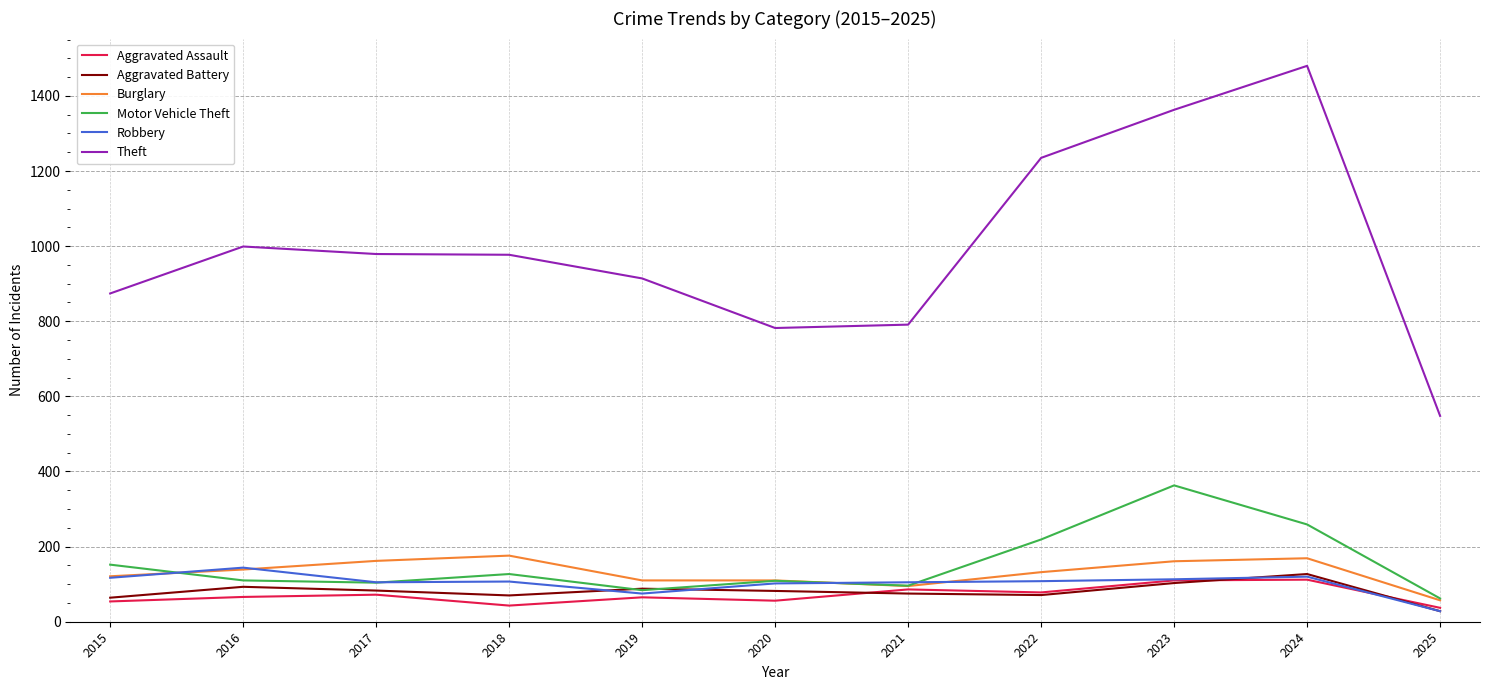

True or false: Theft and Burglary intersect in this chart.

False